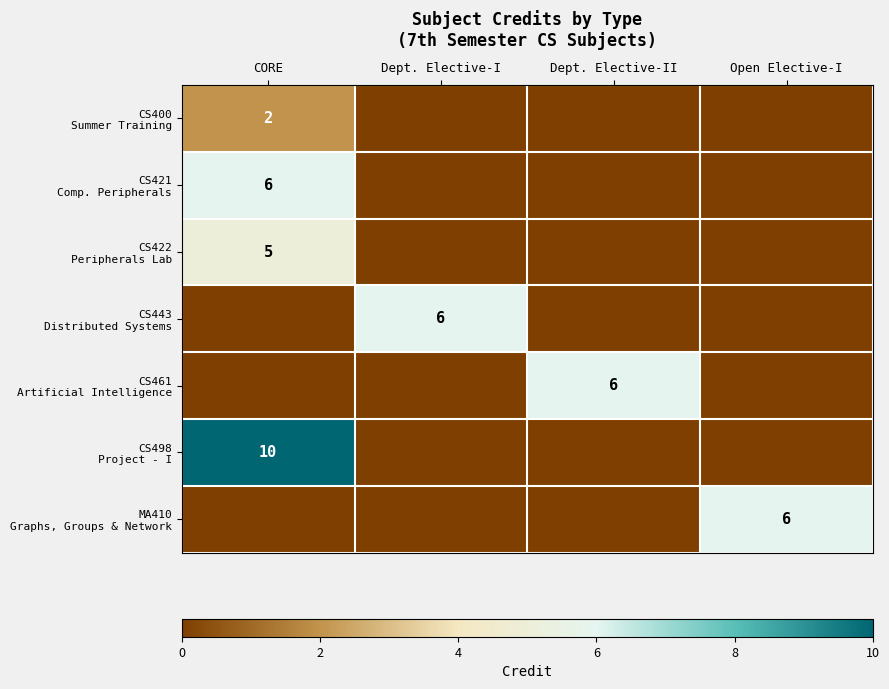

Is it true that CS422 Peripherals Lab equals 1 at CORE?

False